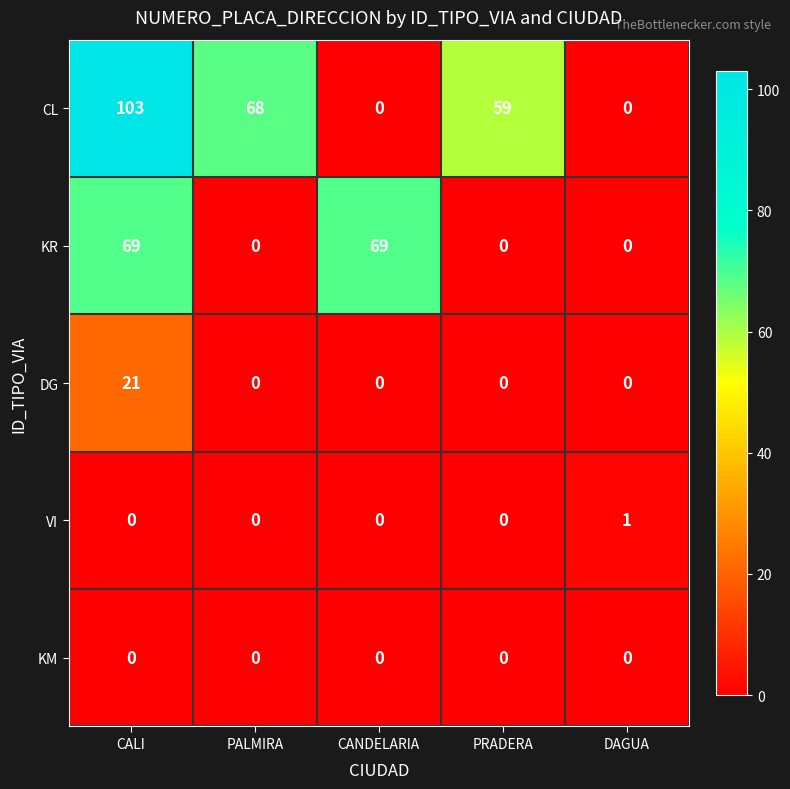

Is it true that DG equals 0 at PRADERA?

True